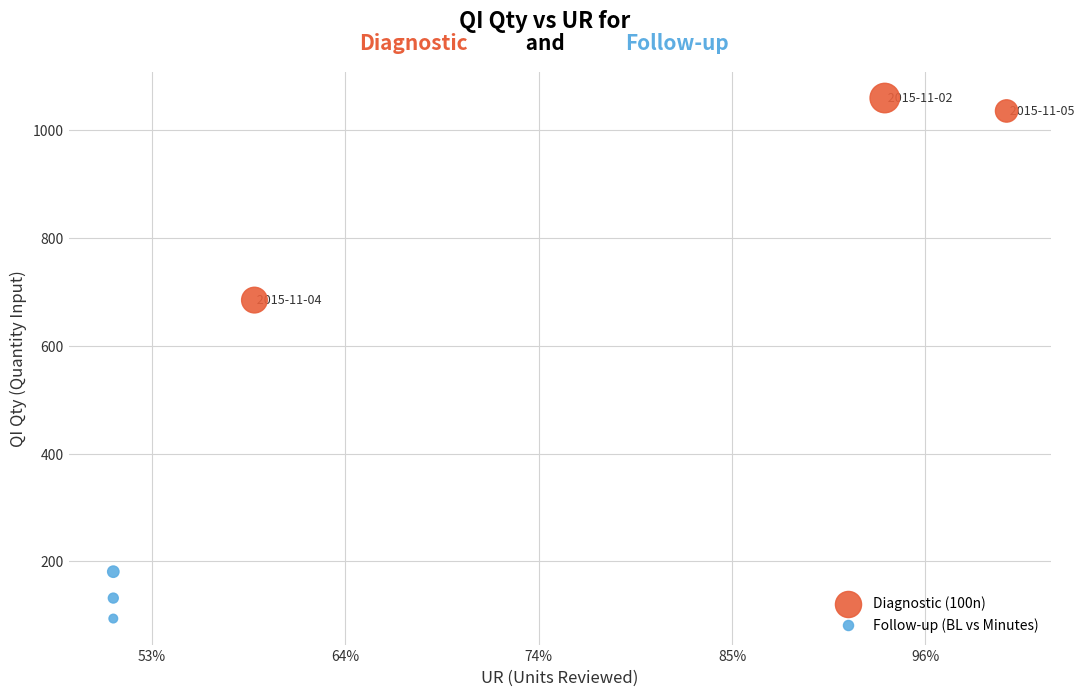

Which series reaches the maximum Y coordinate?

Diagnostic (100n)